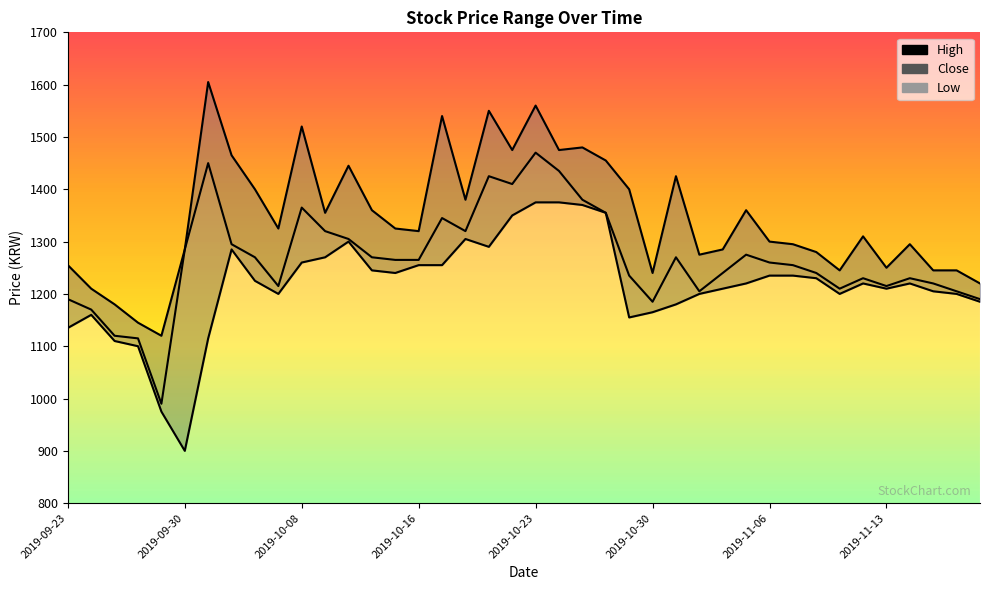

True or false: Close and Low cross at least once.

False